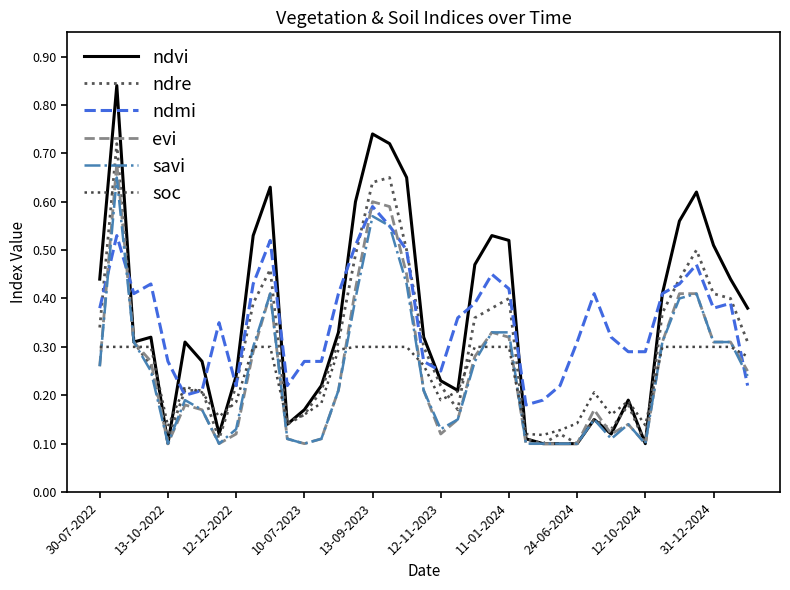

How many intersections are there between ndre and ndmi?

6